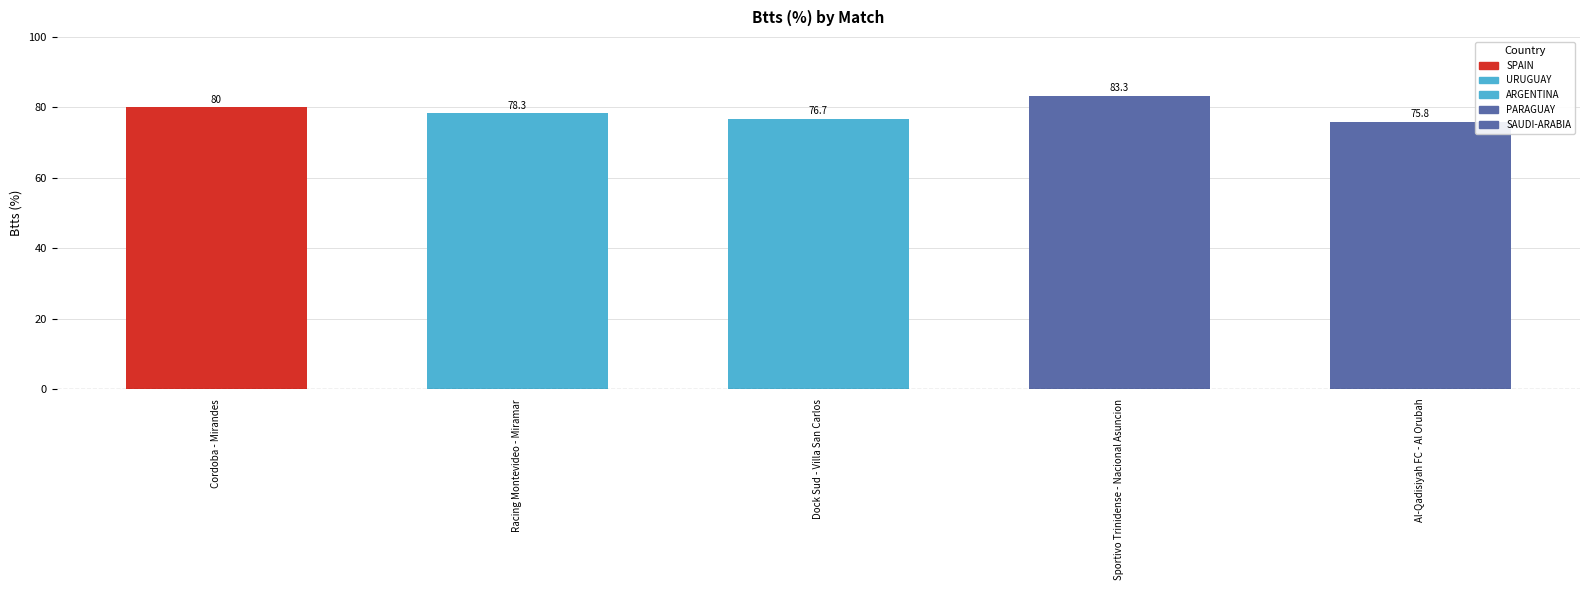

Does the chart contain any negative values?

No